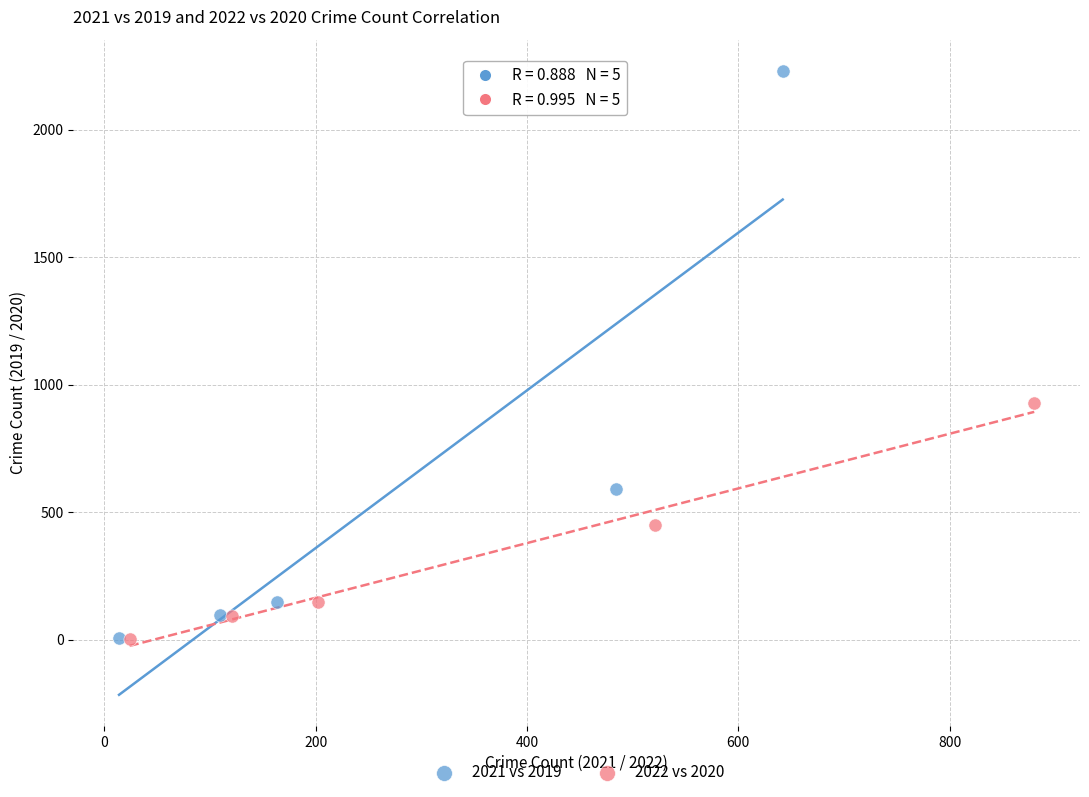

Which series contains the highest Y value?

2021 vs 2019